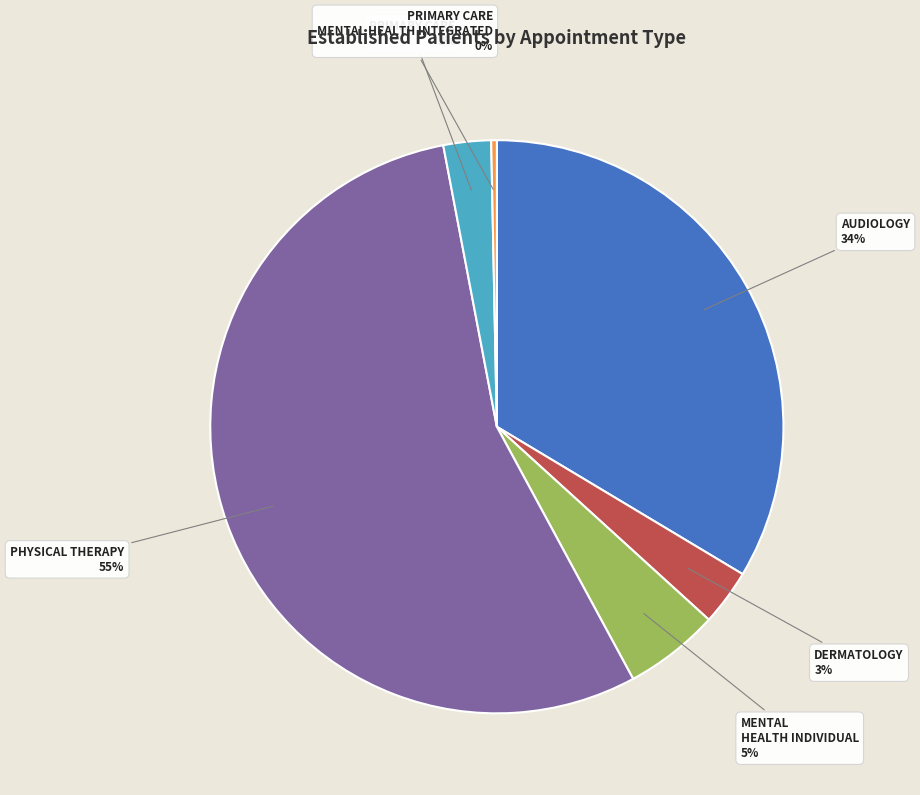

Does any single category account for the majority?

Yes